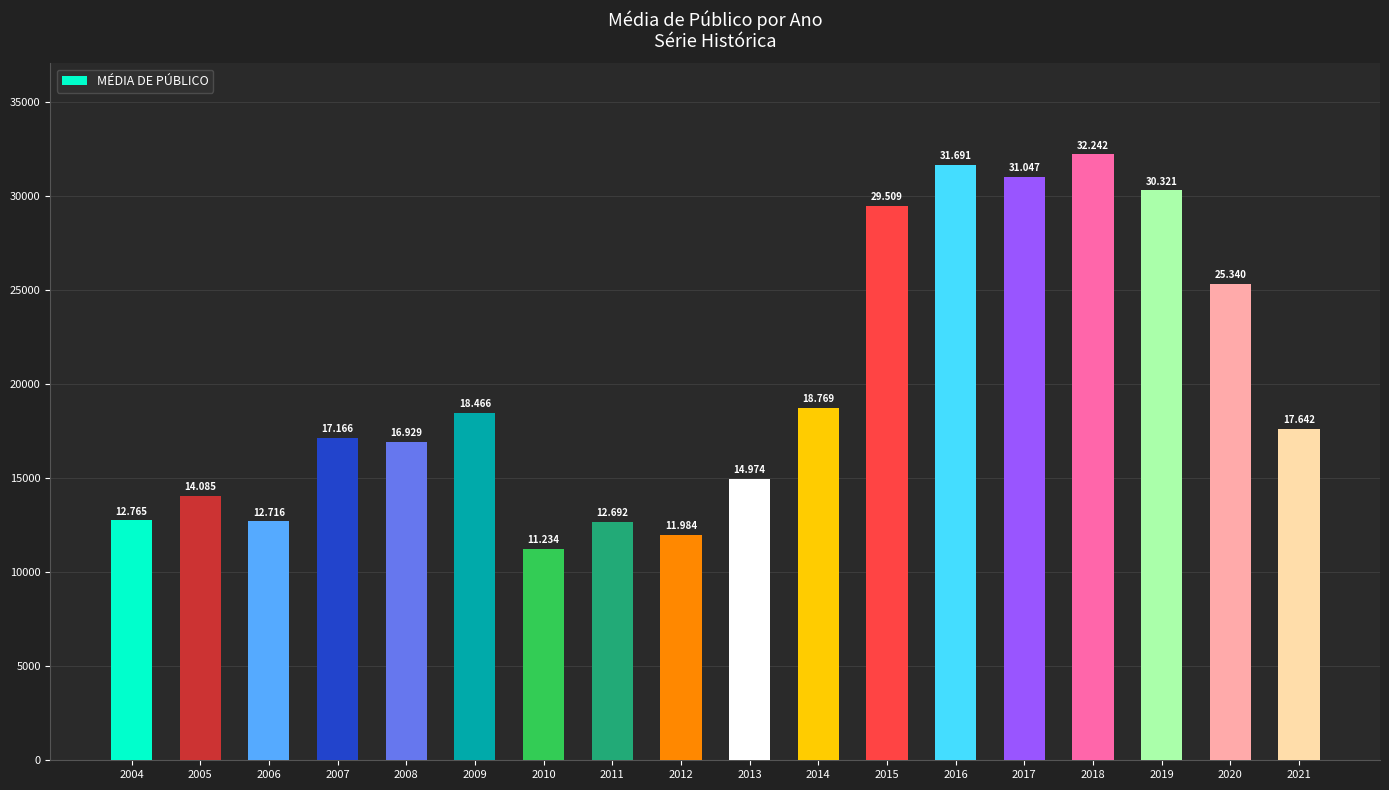

What is the minimum value shown in the chart?

11234